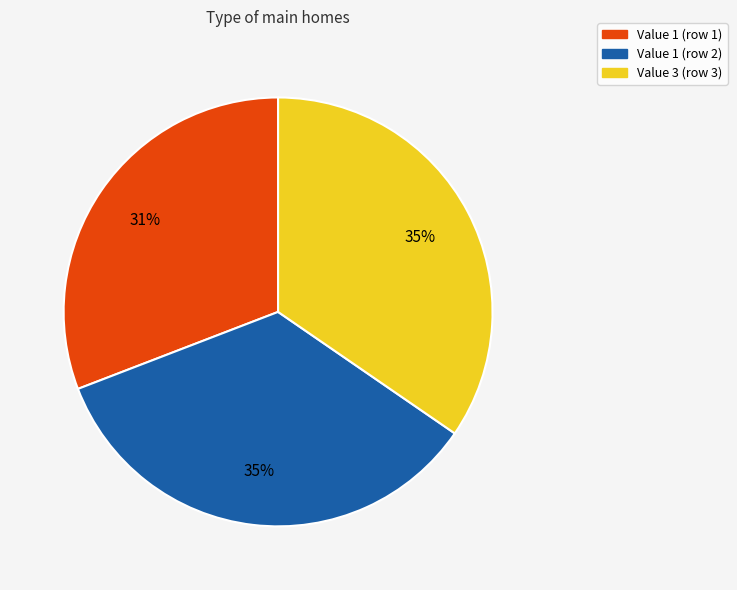

How many segments does this pie chart have?

3